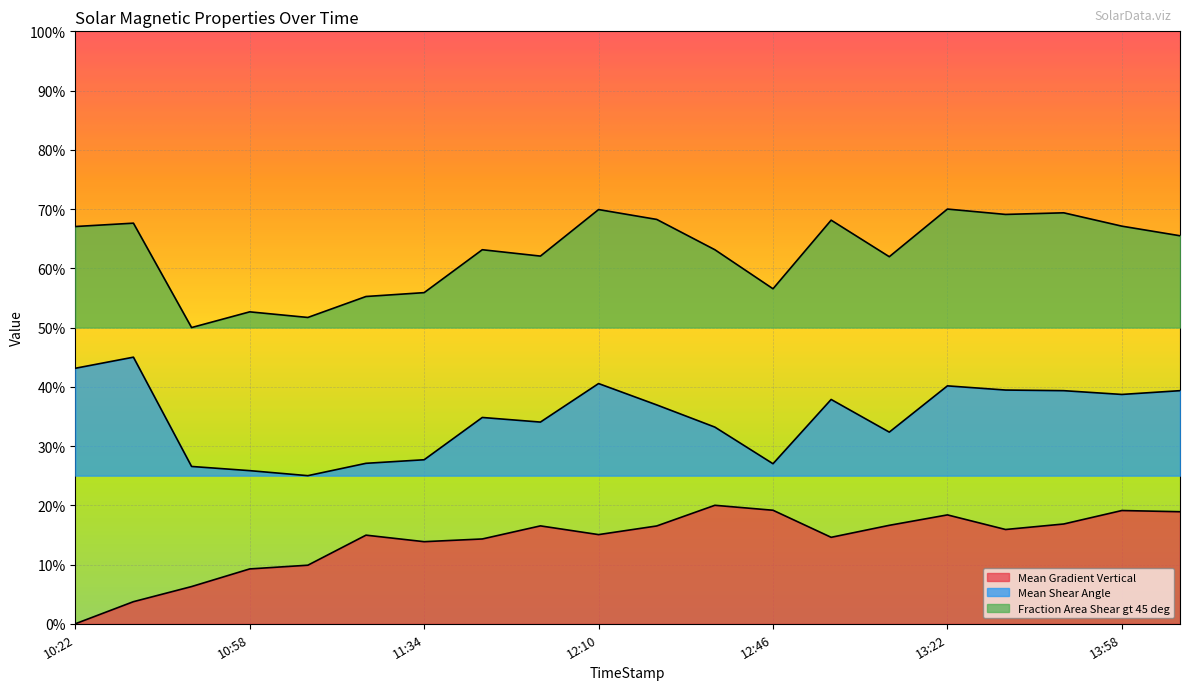

True or false: Mean Gradient Vertical and Fraction Area Shear gt 45 deg intersect in this chart.

False